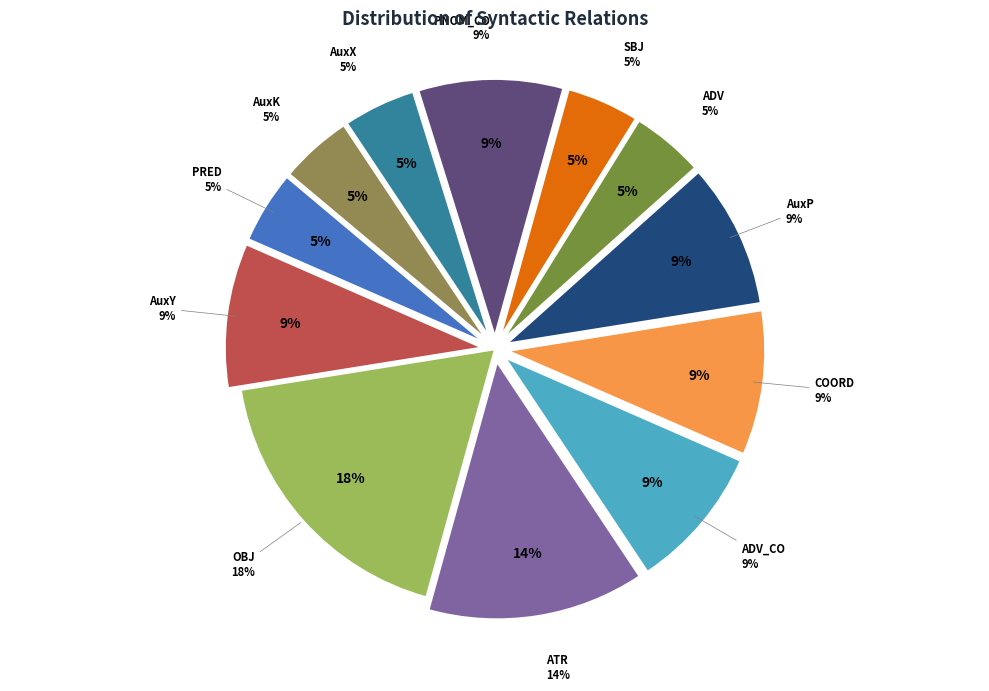

What is the change in value from PRED to AuxY?

+1